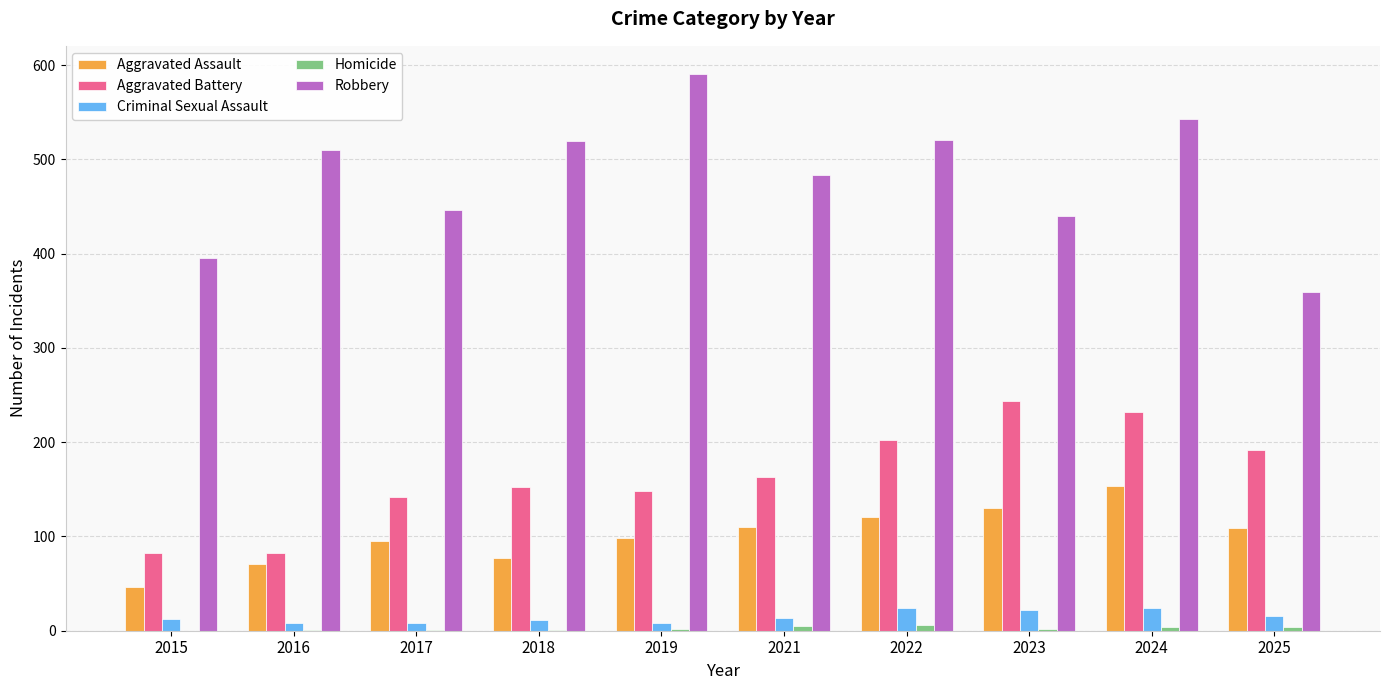

What is the sum of all Criminal Sexual Assault values?

147